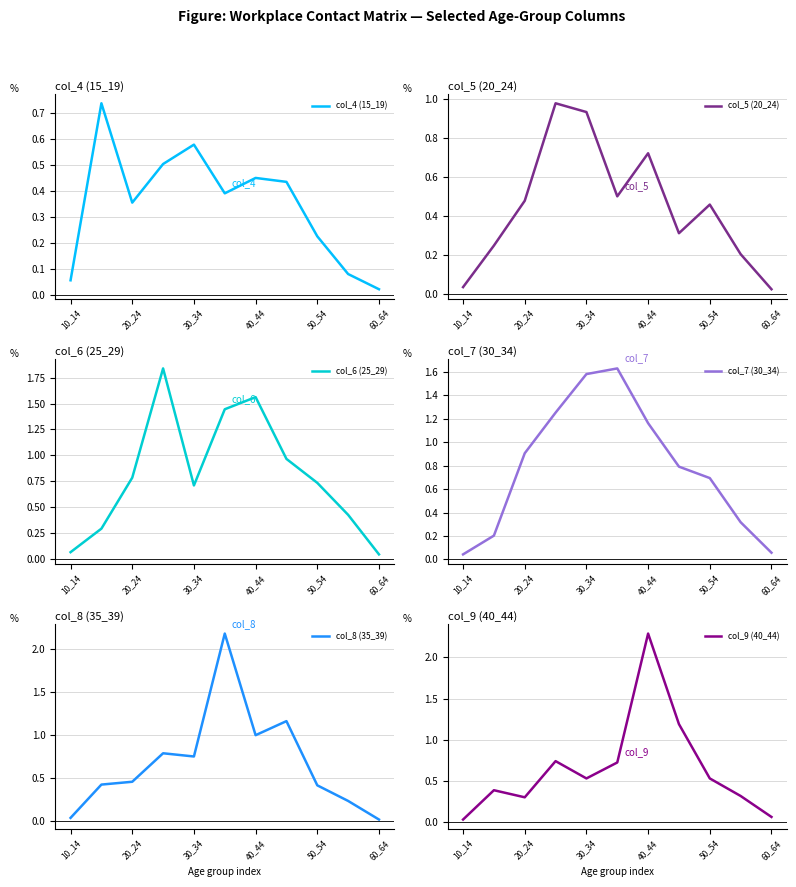

True or false: col_8 (35_39) has a value of 1.4 at 40_44.

False